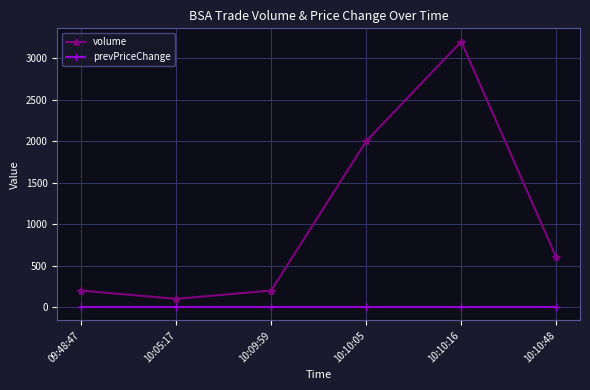

What is the greatest value displayed?

3200